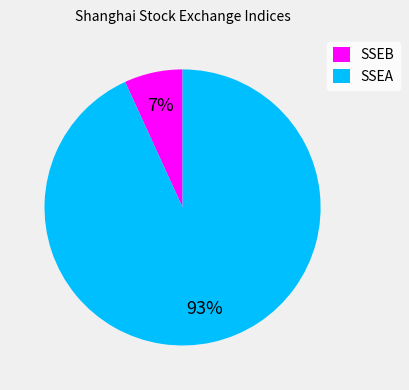

Rank the categories by value from lowest to highest.

SSEB, SSEA